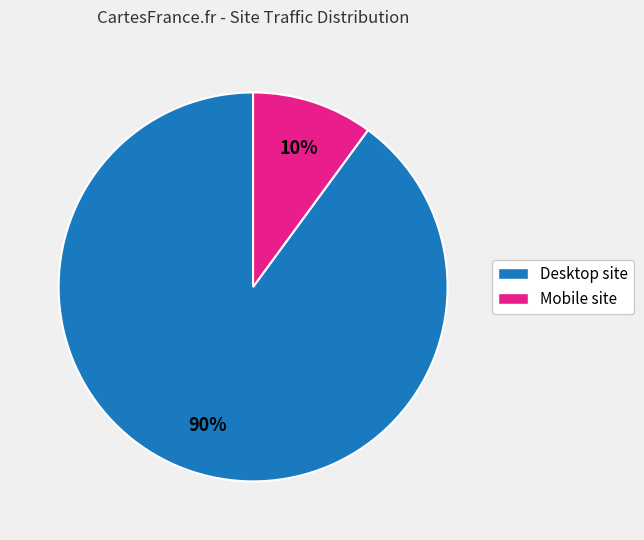

Combined, do Desktop site and Mobile site account for over 50%?

Yes